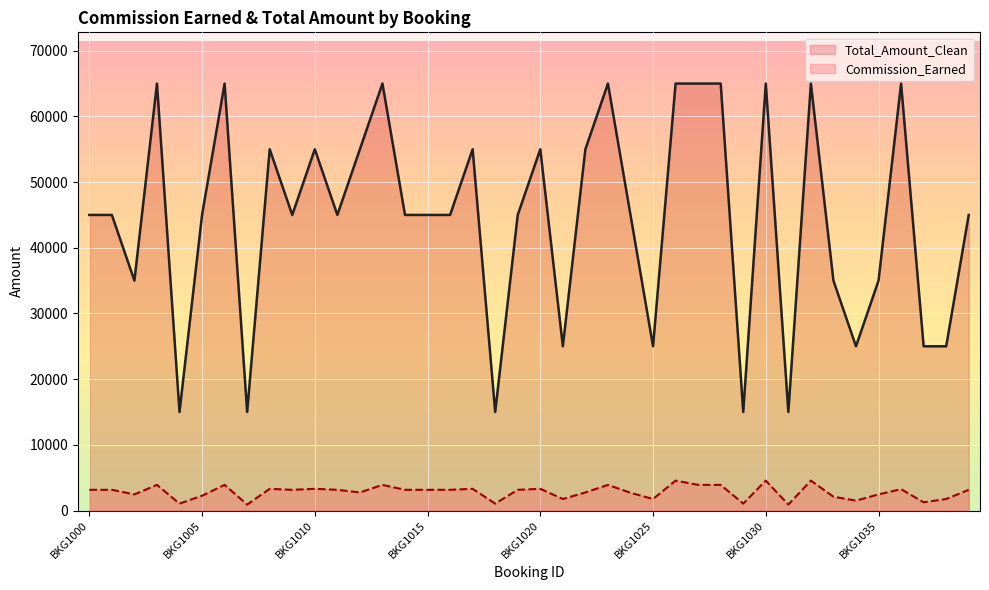

What is the highest value of the Commission_Earned series?

4550